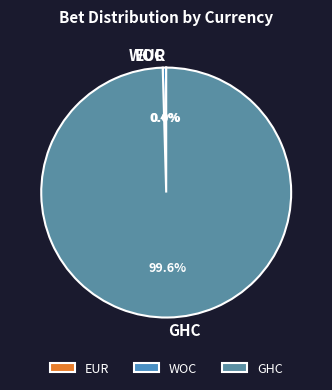

Combined, what portion of the pie is WOC and GHC?

100.0%